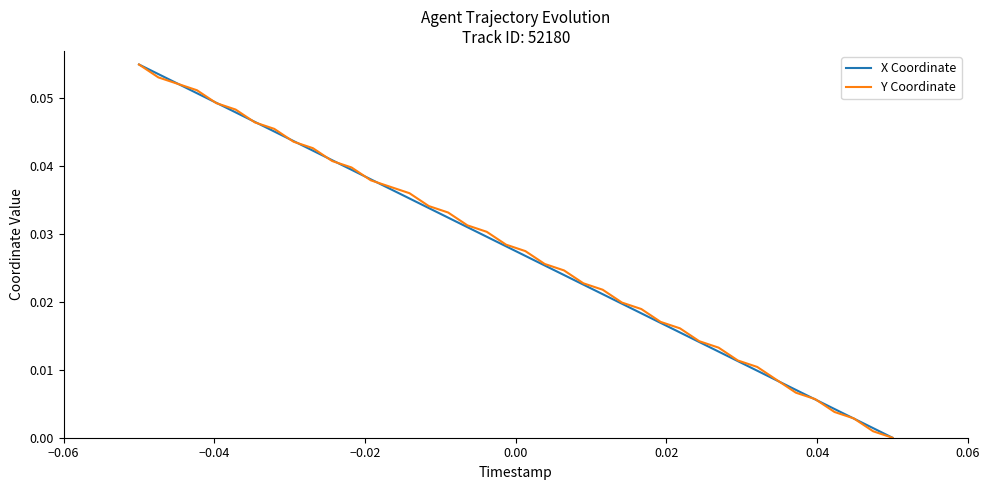

Reading right to left, list all the values displayed in this chart.

X Coordinate: 0.0	0.0	0.0	0.0	0.0	0.0	0.0	0.0	0.0	0.0	0.0	0.0	0.0	0.0	0.0	0.0	0.0	0.0	0.0	0.0	0.0	0.0	0.0	0.0	0.0	0.0	0.0	0.0	0.0	0.0	0.0	0.0	0.0	0.0	0.0	0.0	0.1	0.1	0.1	0.1
Y Coordinate: 0.0	0.0	0.0	0.0	0.0	0.0	0.0	0.0	0.0	0.0	0.0	0.0	0.0	0.0	0.0	0.0	0.0	0.0	0.0	0.0	0.0	0.0	0.0	0.0	0.0	0.0	0.0	0.0	0.0	0.0	0.0	0.0	0.0	0.0	0.0	0.0	0.1	0.1	0.1	0.1